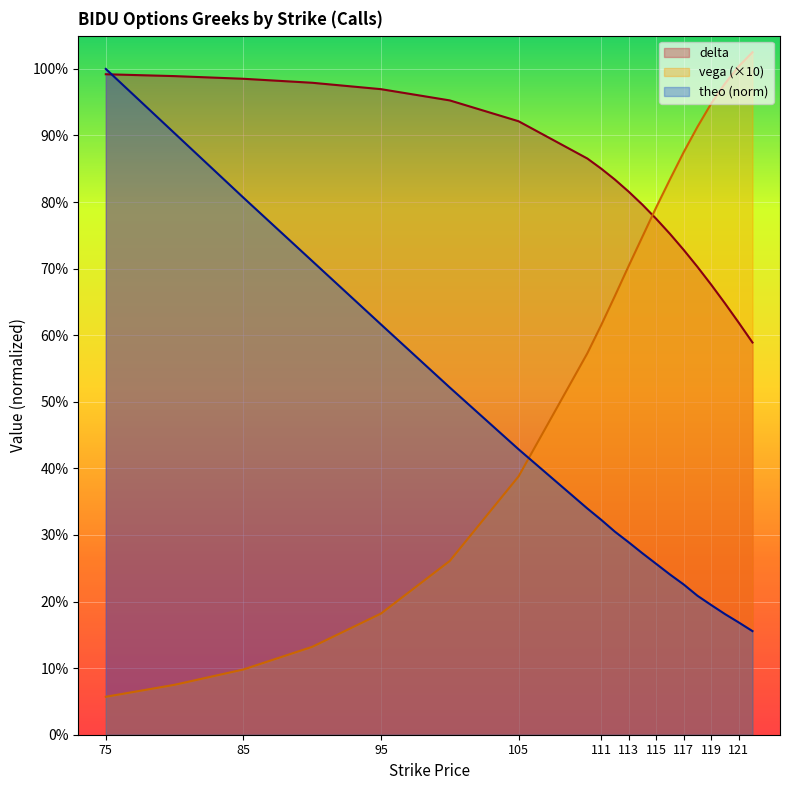

Reading right to left, list all the values displayed in this chart.

delta: 0.6	0.6	0.6	0.7	0.7	0.7	0.8	0.8	0.8	0.8	0.8	0.9	0.9	0.9	1.0	1.0	1.0	1.0	1.0	1.0
vega: 1.0	1.0	1.0	0.9	0.9	0.9	0.8	0.8	0.7	0.7	0.7	0.6	0.6	0.4	0.3	0.2	0.1	0.1	0.1	0.1
theo: 0.2	0.2	0.2	0.2	0.2	0.2	0.2	0.3	0.3	0.3	0.3	0.3	0.3	0.4	0.5	0.6	0.7	0.8	0.9	1.0